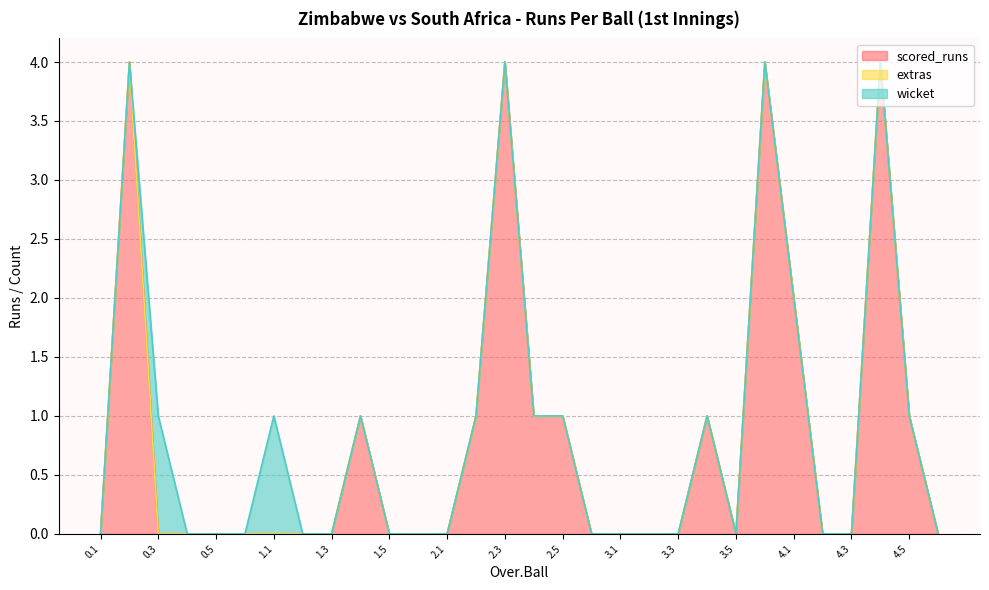

What are all the series names shown in the legend?

scored_runs, extras, wicket